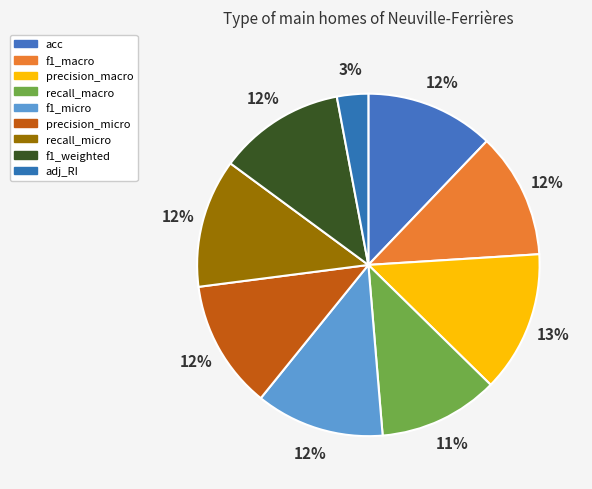

Which slice is the largest?

precision_macro